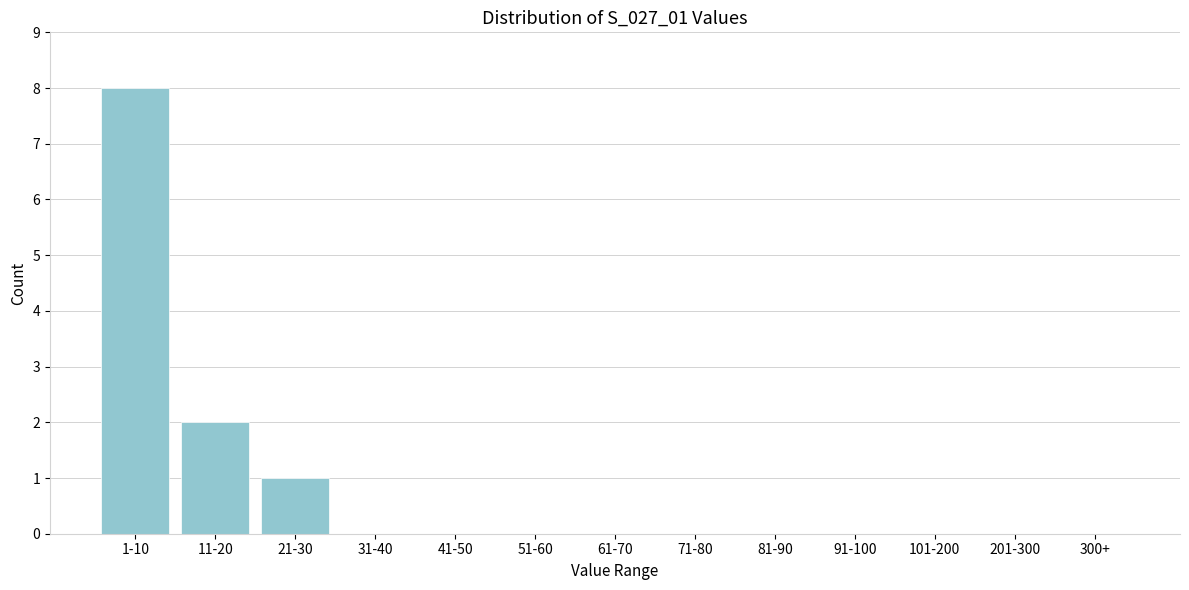

Reading left to right, extract all data points from this chart.

1-10=8	11-20=2	21-30=1	31-40=0	41-50=0	51-60=0	61-70=0	71-80=0	81-90=0	91-100=0	101-200=0	201-300=0	300+=0